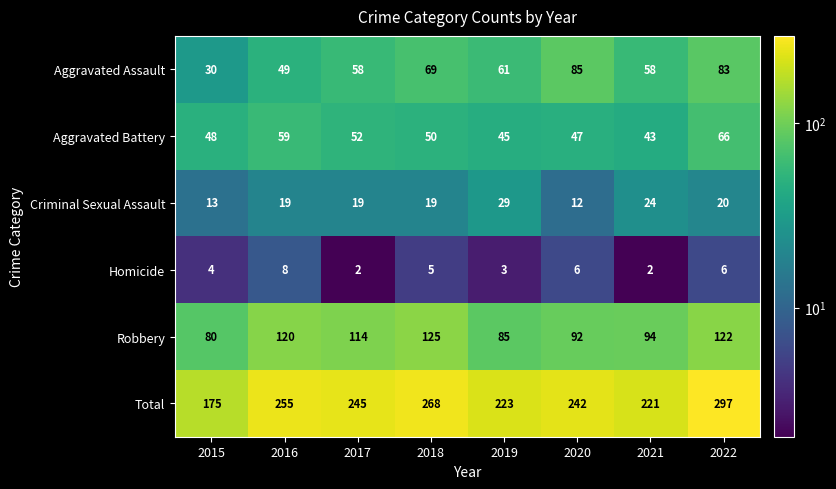

What is the sum of the Criminal Sexual Assault values at 2021 and 2020?

36